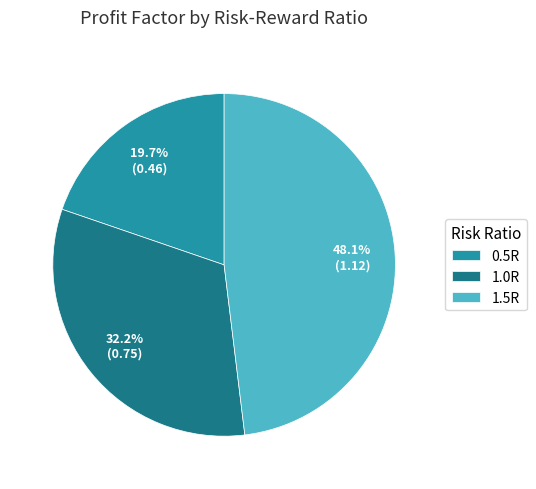

To the nearest percent, what is the difference between the largest and smallest slice percentages?

28%